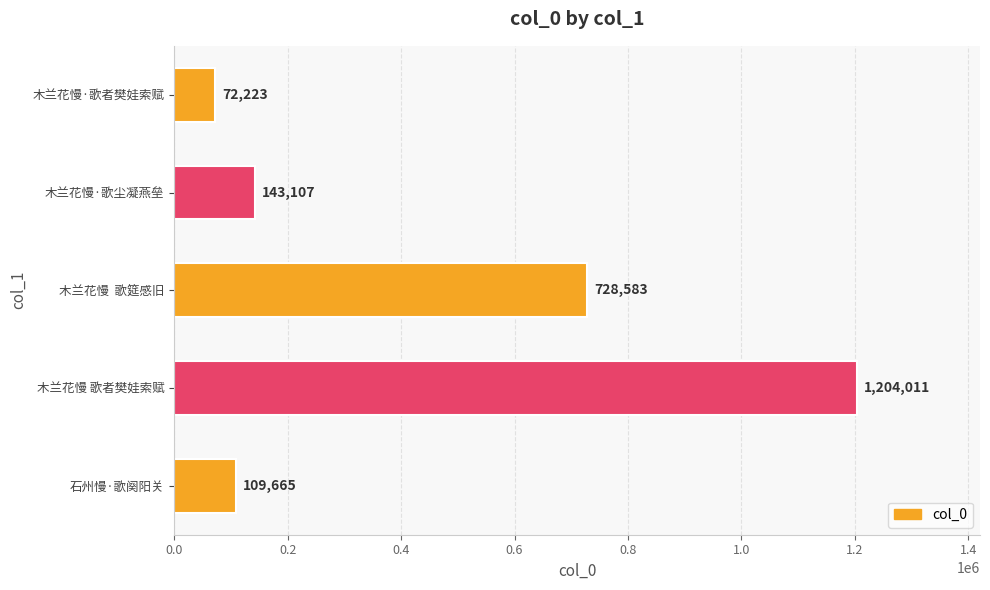

How many distinct data groups are displayed?

1